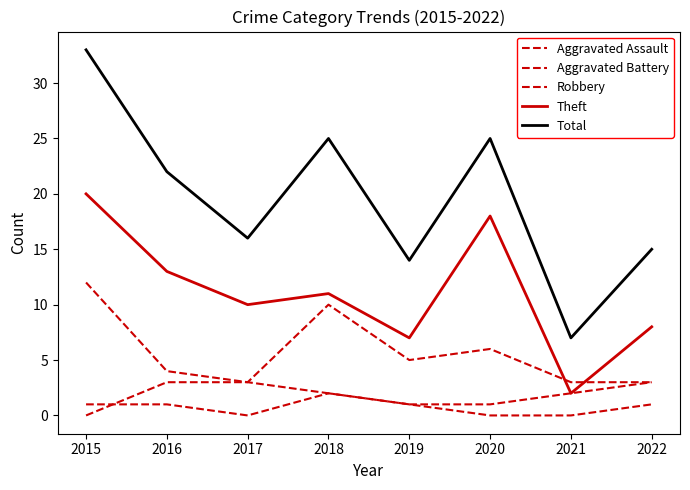

Reading left to right, what are all the values shown in this chart?

Aggravated Assault: 2015=1	2016=1	2017=0	2018=2	2019=1	2020=0	2021=0	2022=1
Aggravated Battery: 2015=0	2016=3	2017=3	2018=2	2019=1	2020=1	2021=2	2022=3
Robbery: 2015=12	2016=4	2017=3	2018=10	2019=5	2020=6	2021=3	2022=3
Theft: 2015=20	2016=13	2017=10	2018=11	2019=7	2020=18	2021=2	2022=8
Total: 2015=33	2016=22	2017=16	2018=25	2019=14	2020=25	2021=7	2022=15